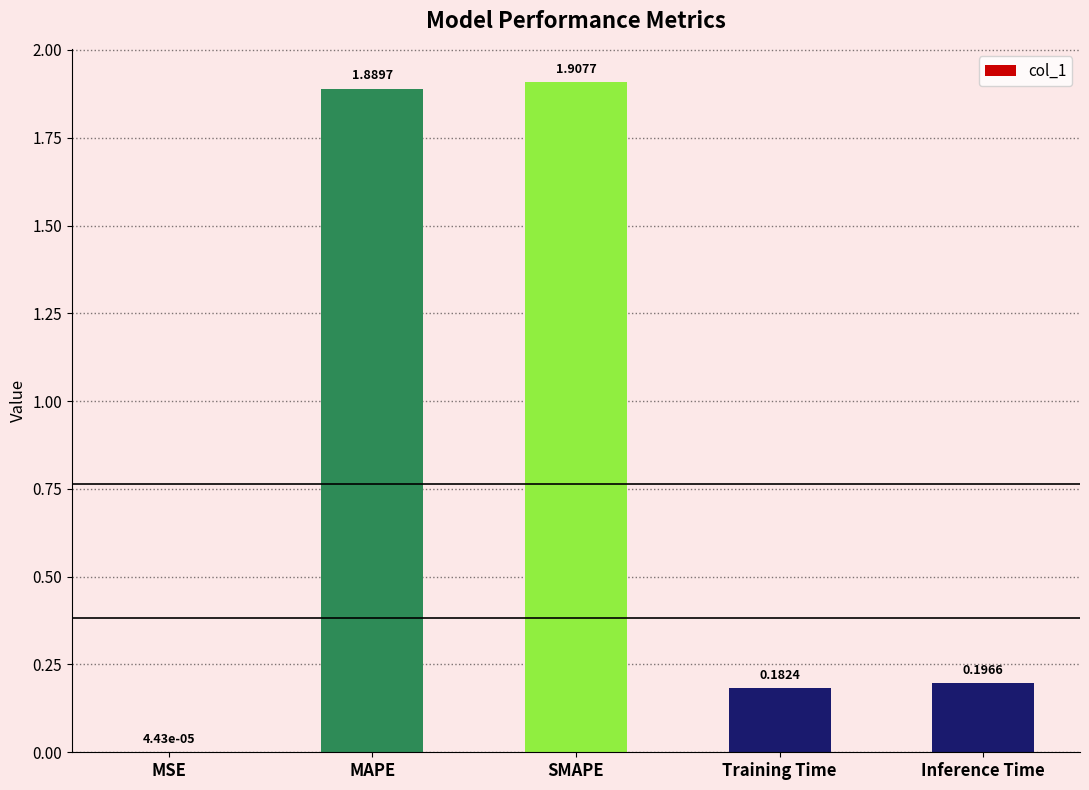

Which label corresponds to the largest value in the chart?

SMAPE